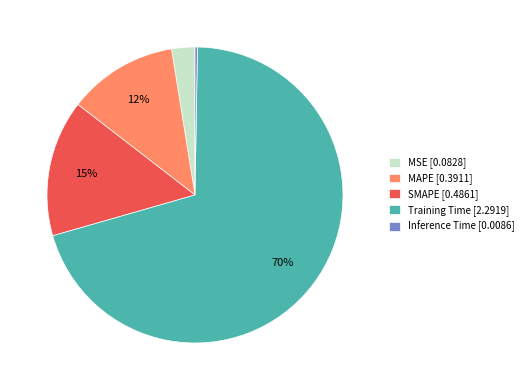

Do SMAPE [0.4861] and Training Time [2.2919] together represent more than half of the pie?

Yes